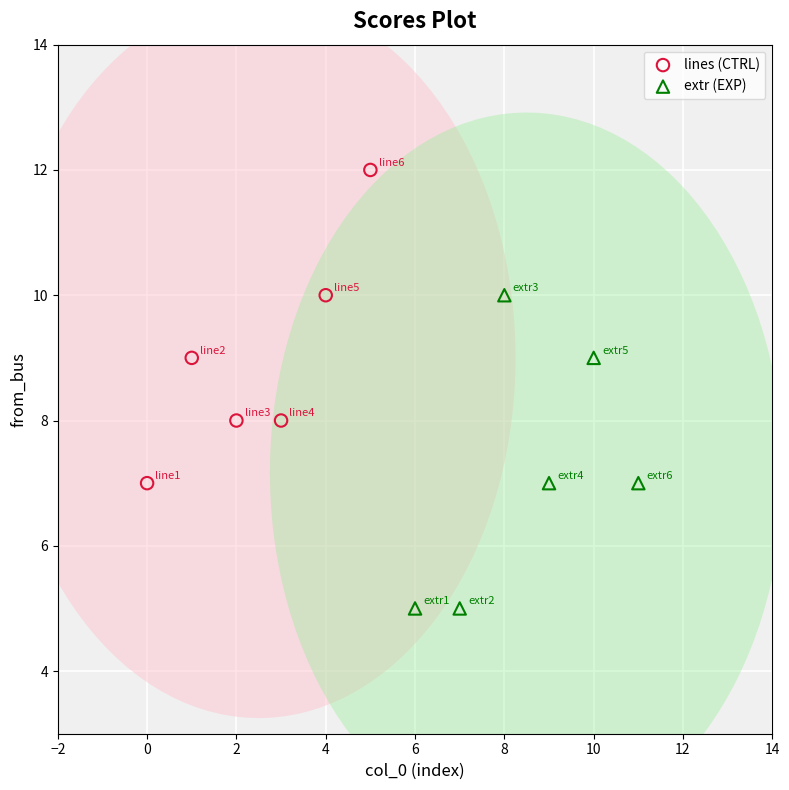

Which series reaches the maximum Y coordinate?

lines (CTRL)